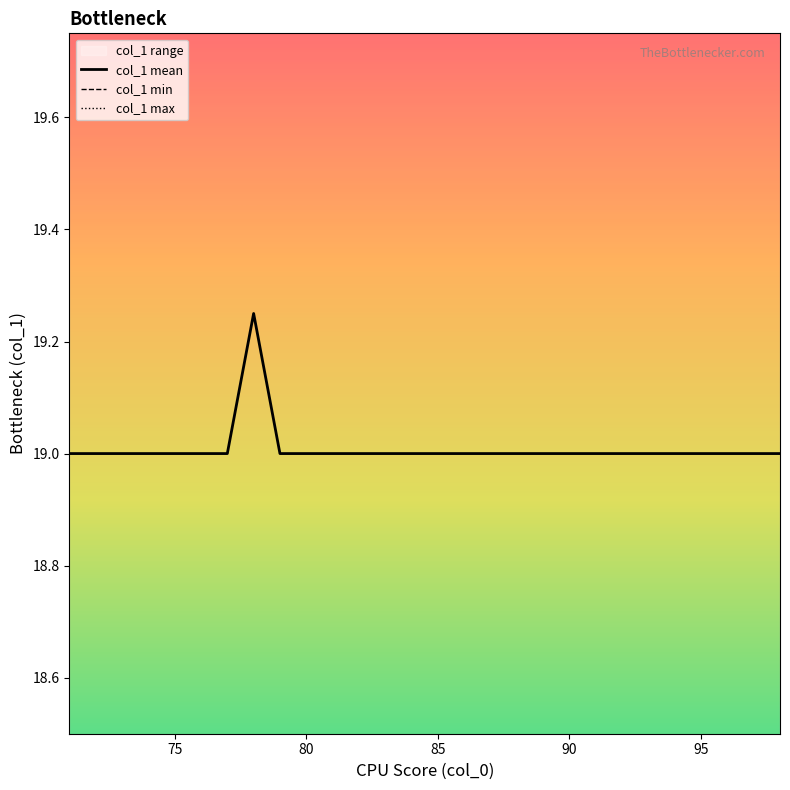

The col_1 max series shows 5.3 at 26. True or false?

False